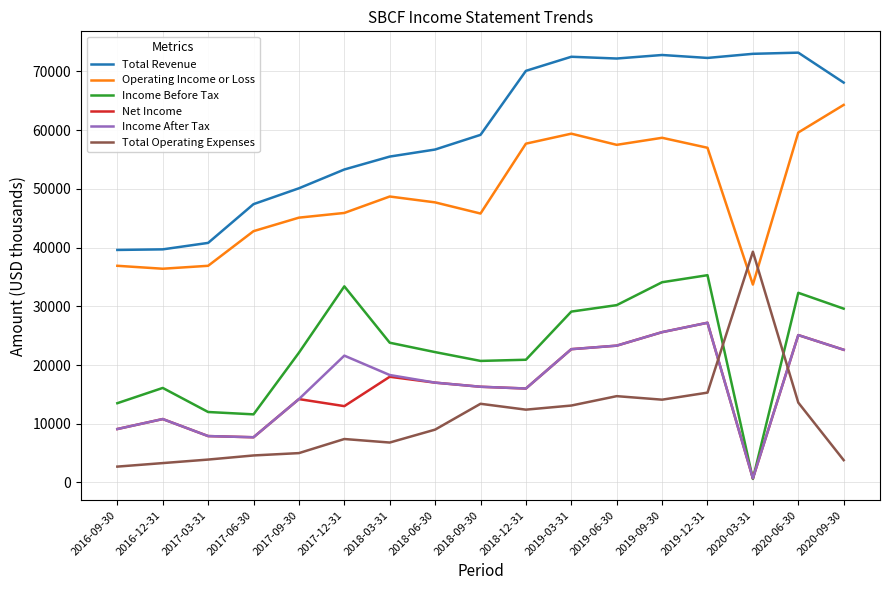

True or false: Income After Tax has more than 1 points higher than both neighbors.

True